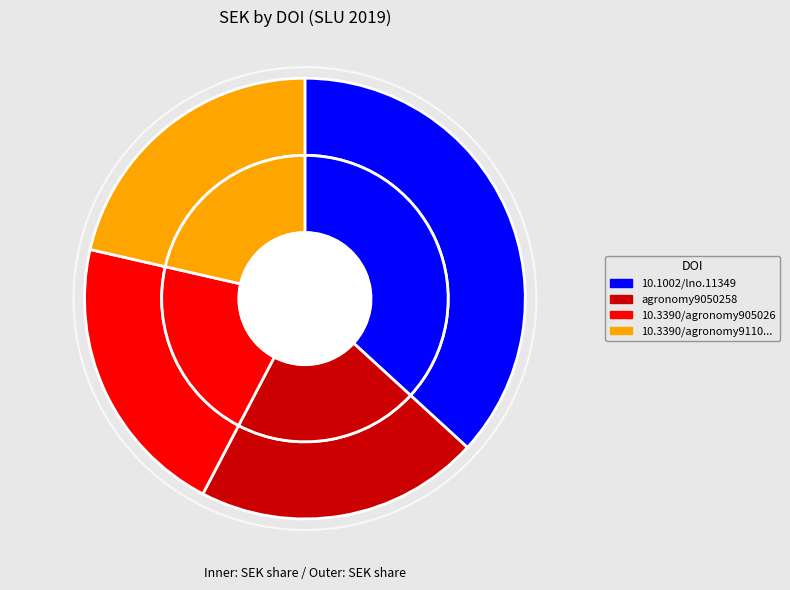

Which has a higher value, 10.1002/lno.11349 or agronomy9050258?

10.1002/lno.11349